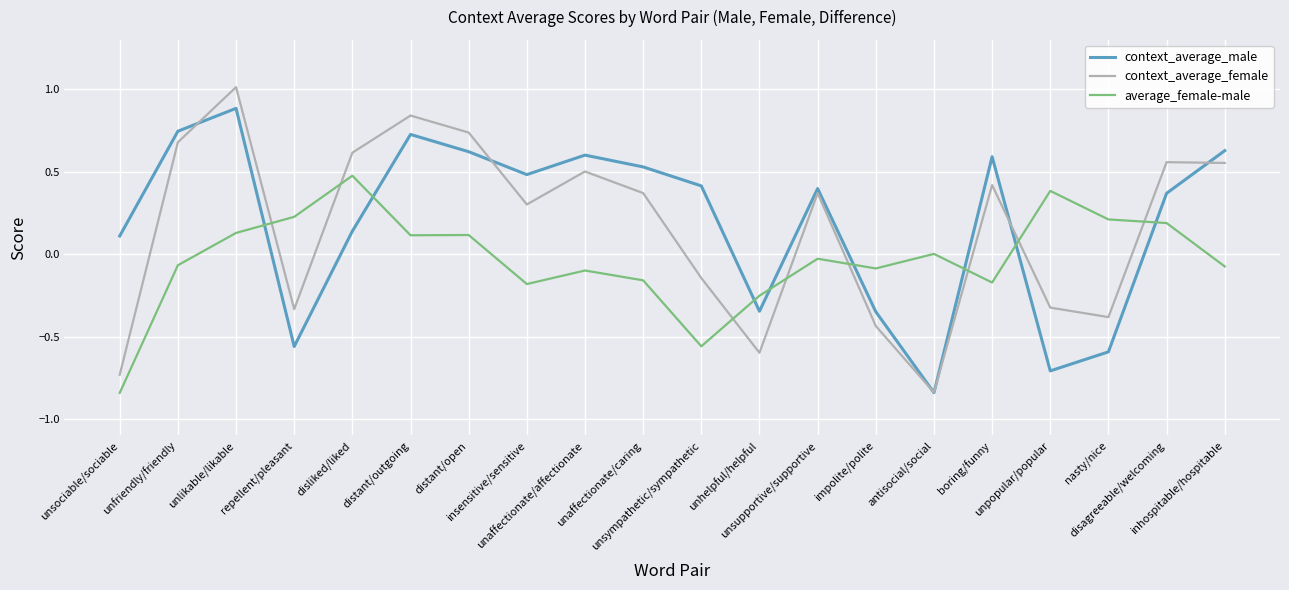

What is the highest value of the context_average_male series?

0.9